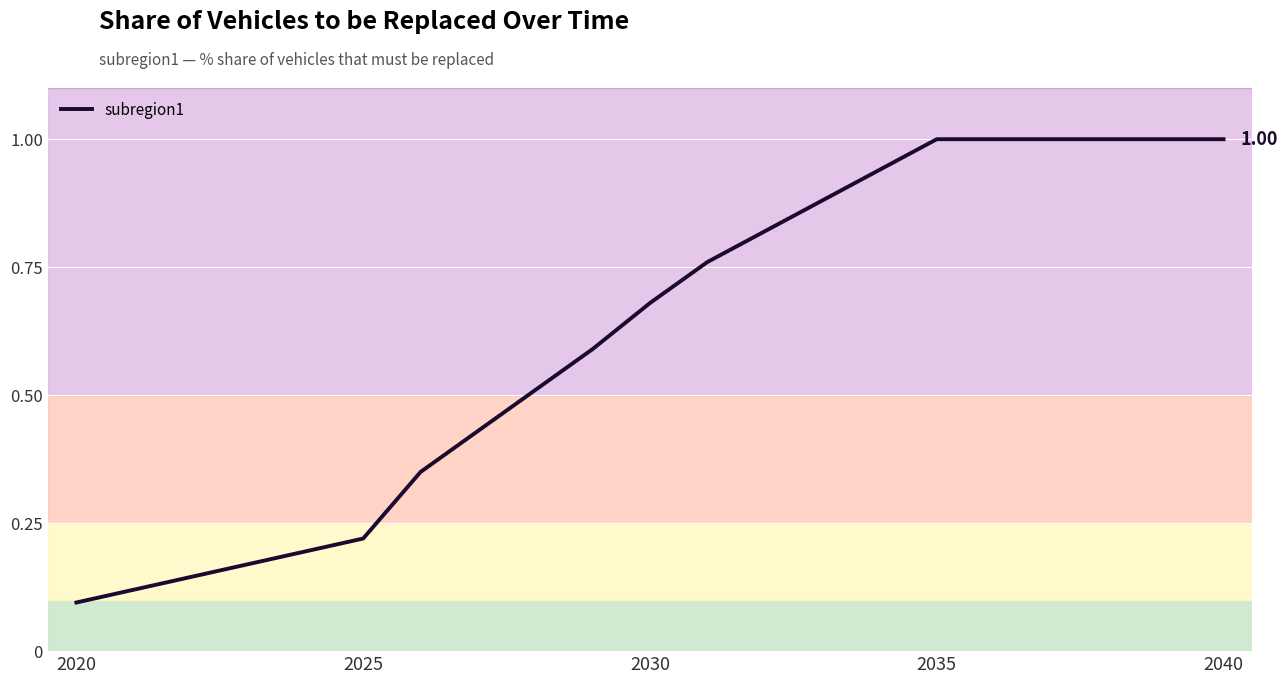

Does the chart have visible grid lines?

Yes